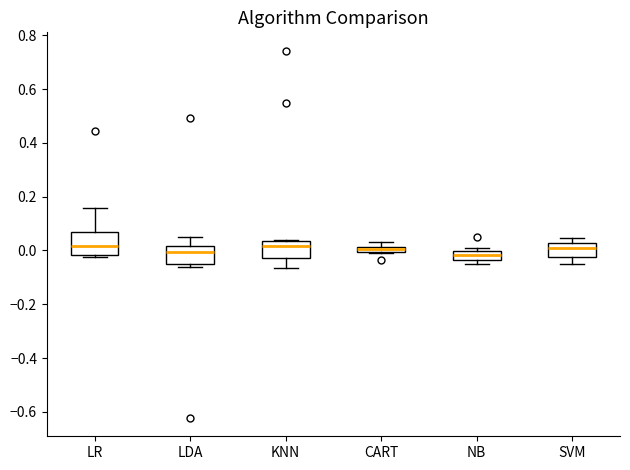

Comparing the boxes themselves (not the whiskers), which one is the tallest?

LR